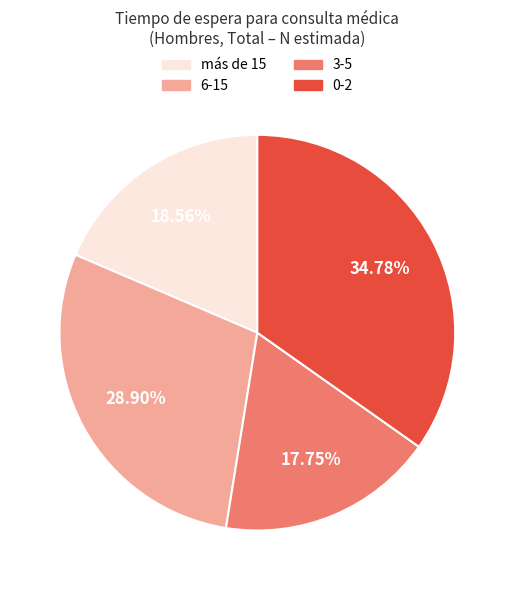

The más de 15 slice represents 5% of the pie. True or false?

False